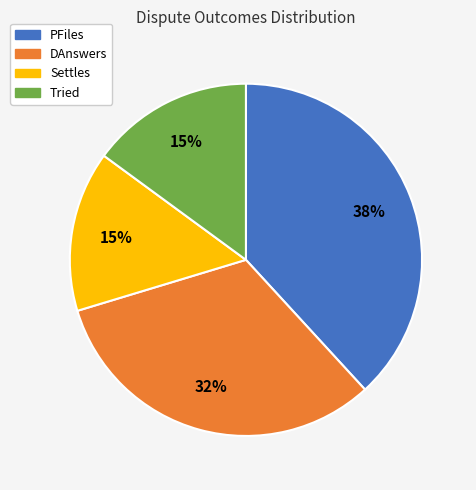

Is the sum of Settles and DAnswers greater than half?

No